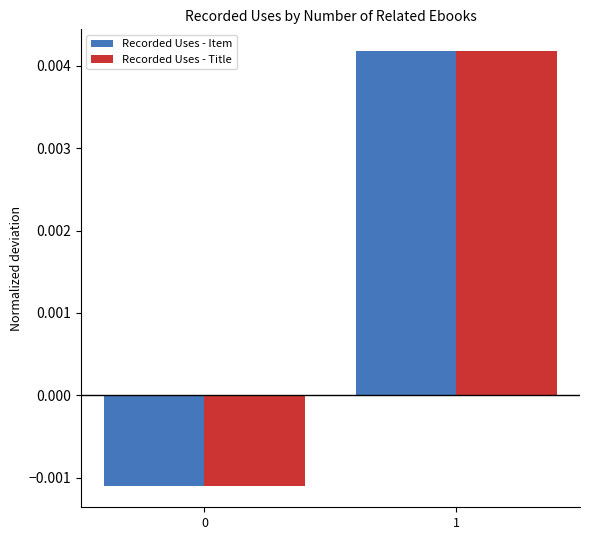

Is the value of Recorded Uses - Item at 0 greater than the value of Recorded Uses - Title at 1?

No